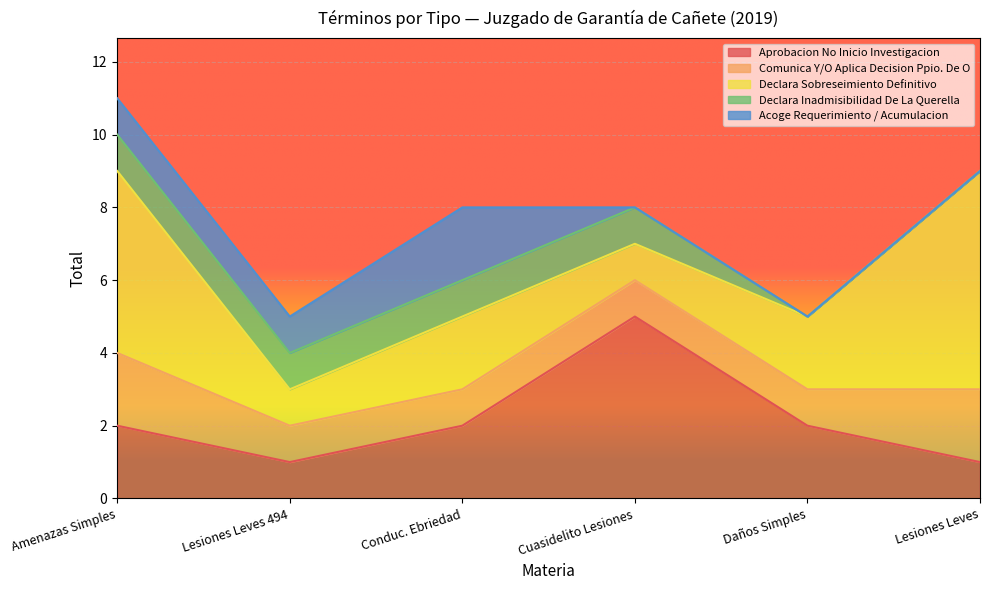

Count the number of categories in the chart.

6